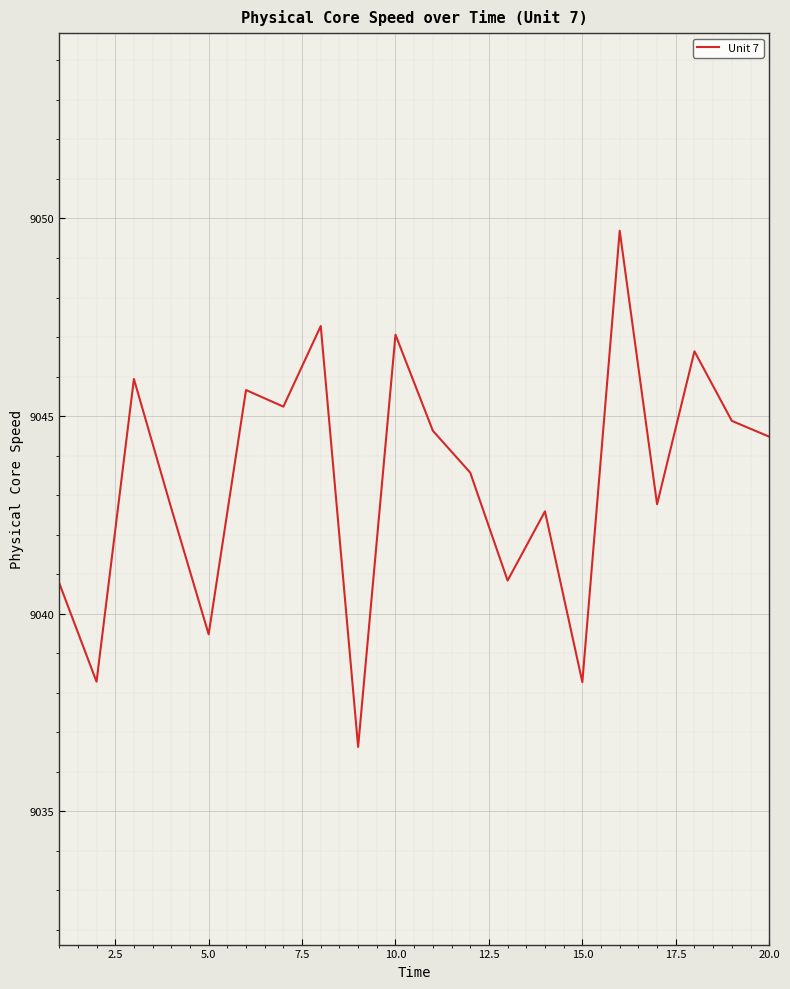

What is the difference between the maximum and minimum values?

13.1